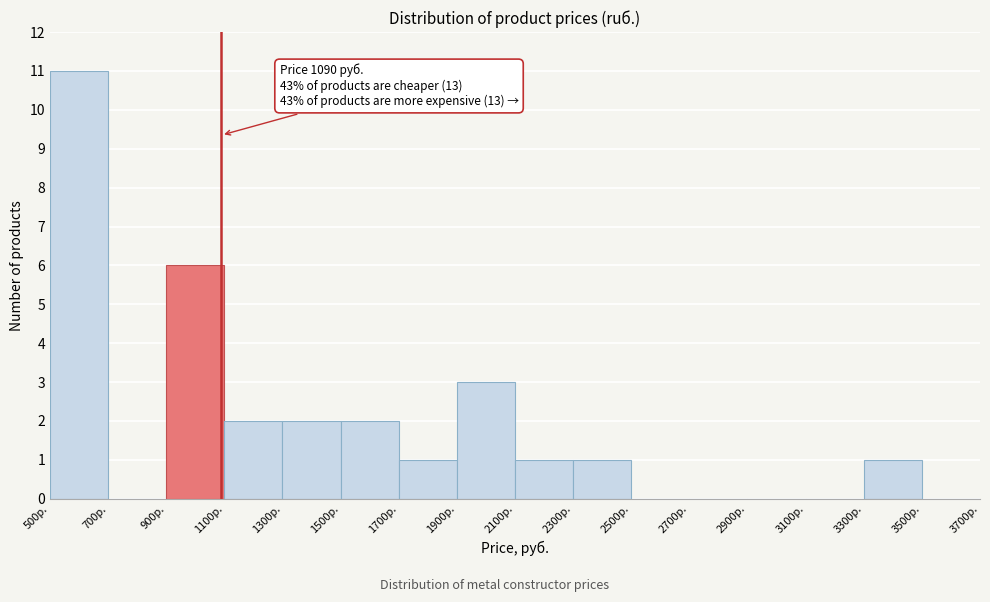

Which range on the x-axis has the tallest bar?

500 to 700